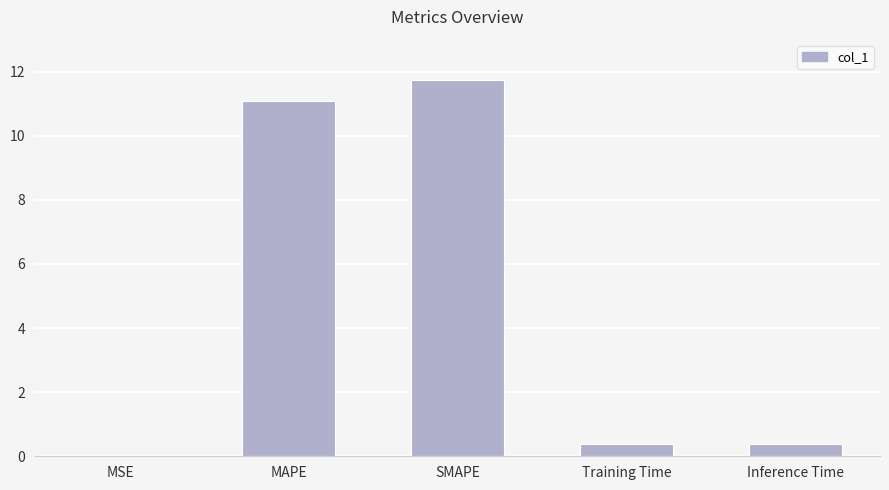

Read the value at Inference Time.

0.4